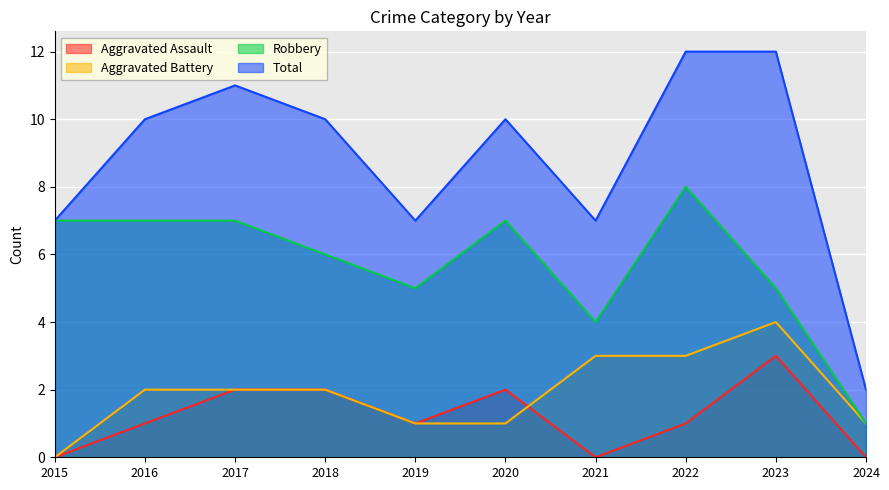

True or false: Total and Robbery cross at least once.

False